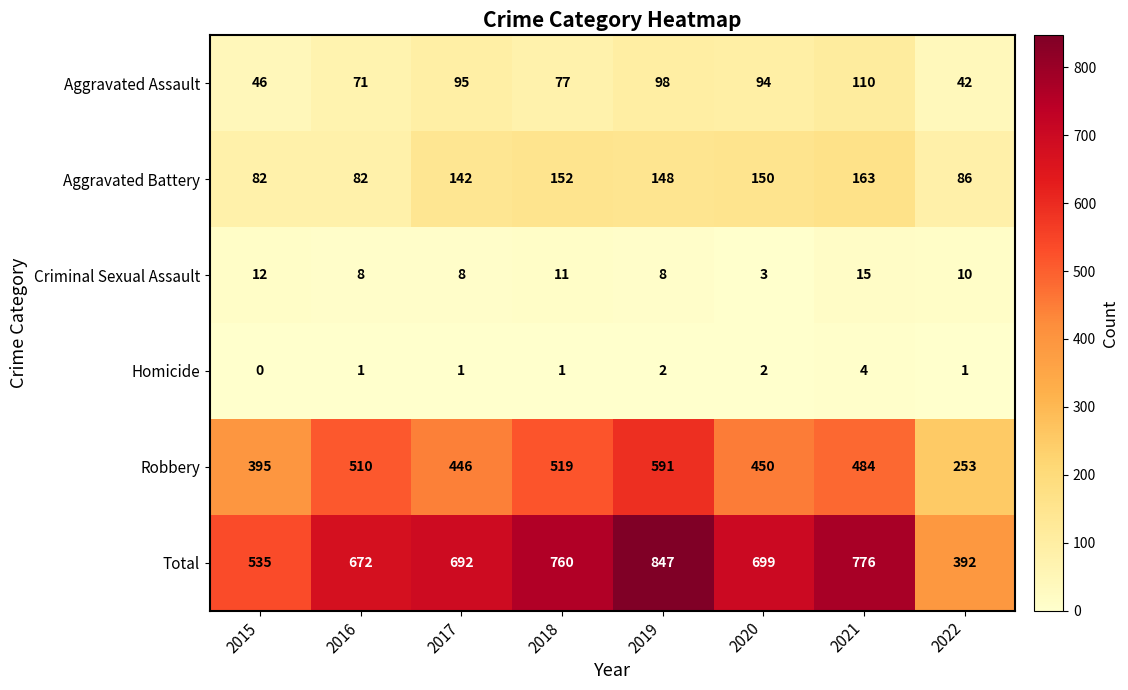

What is the difference between the maximum and minimum values in the Homicide series?

4